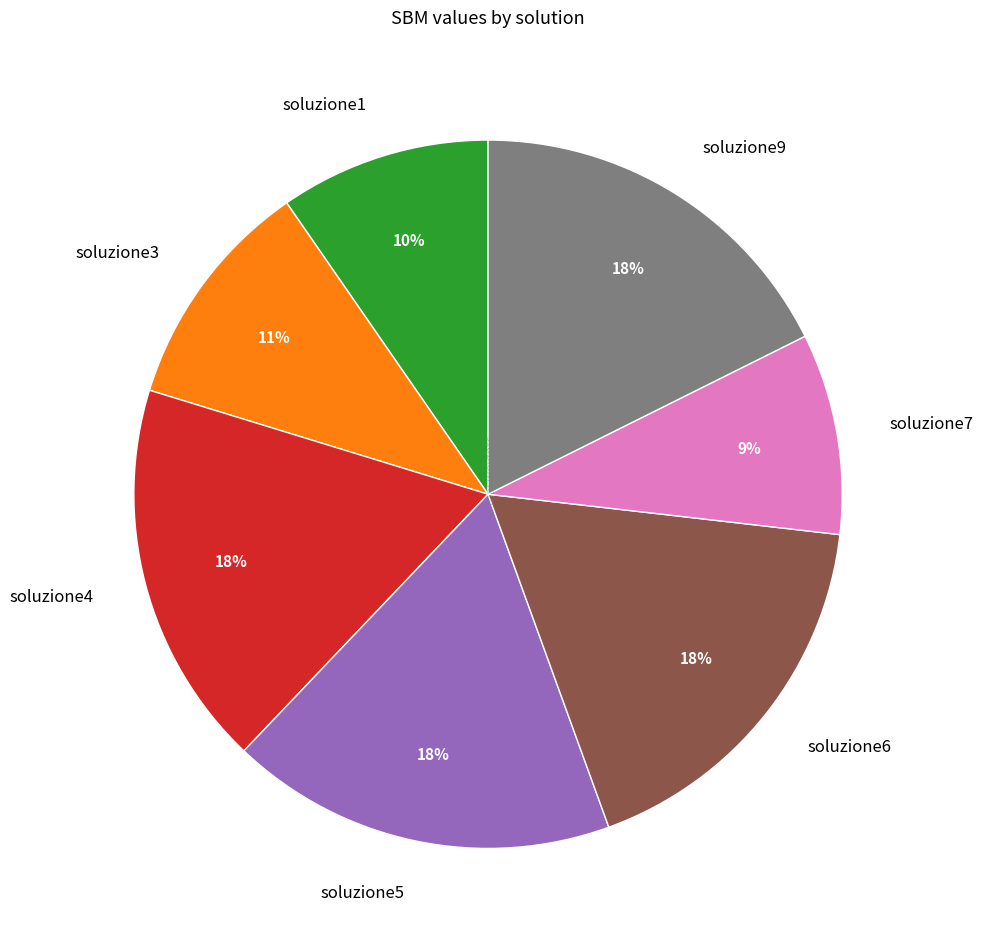

What is the ratio of the value at soluzione3 to the value at soluzione6?

0.6